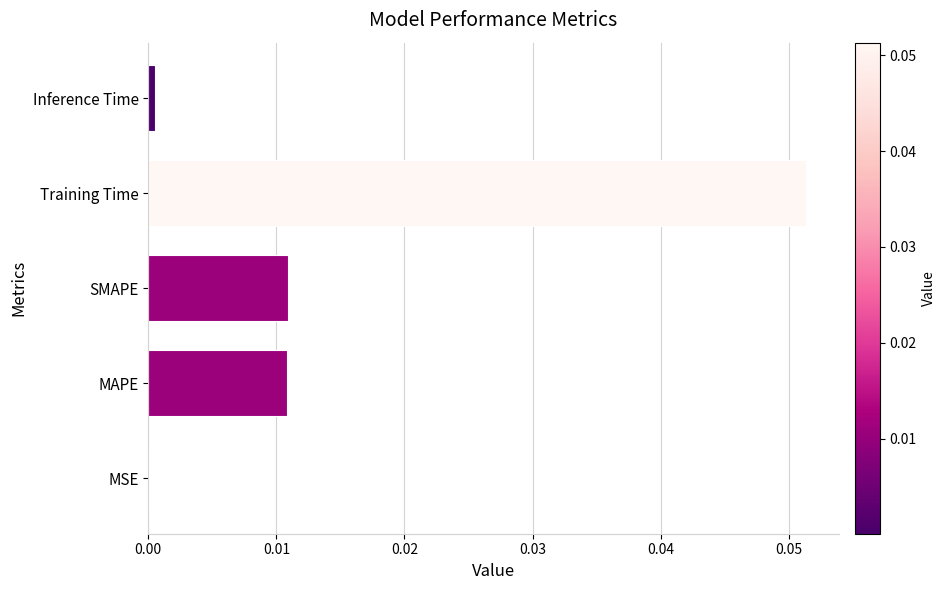

Count the number of categories in the chart.

5